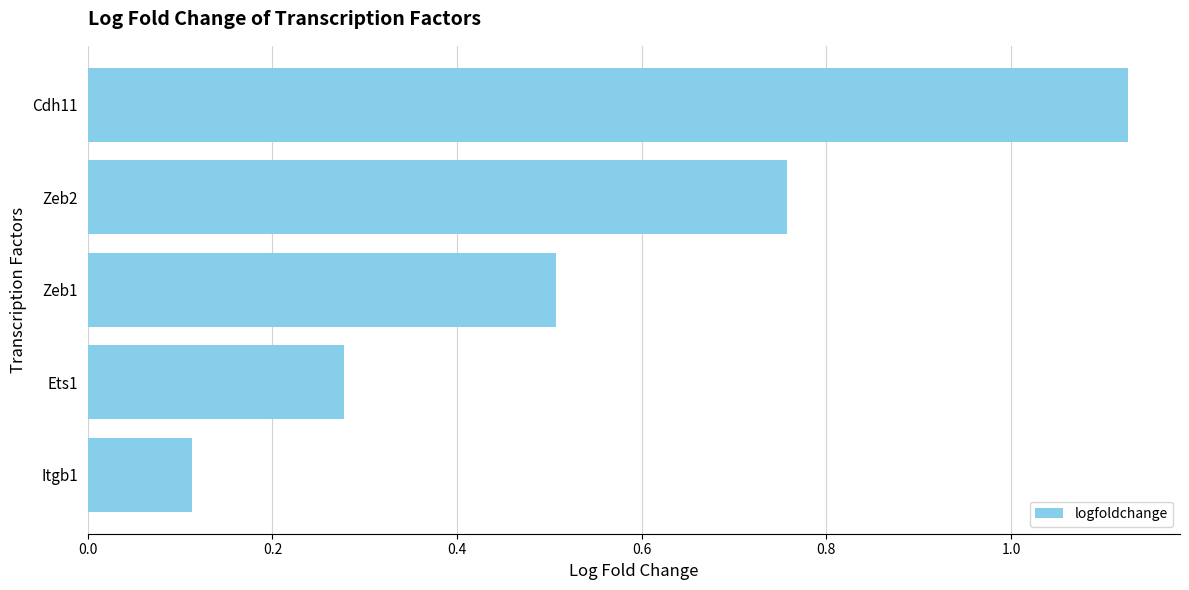

Does the chart contain stacked bars?

No